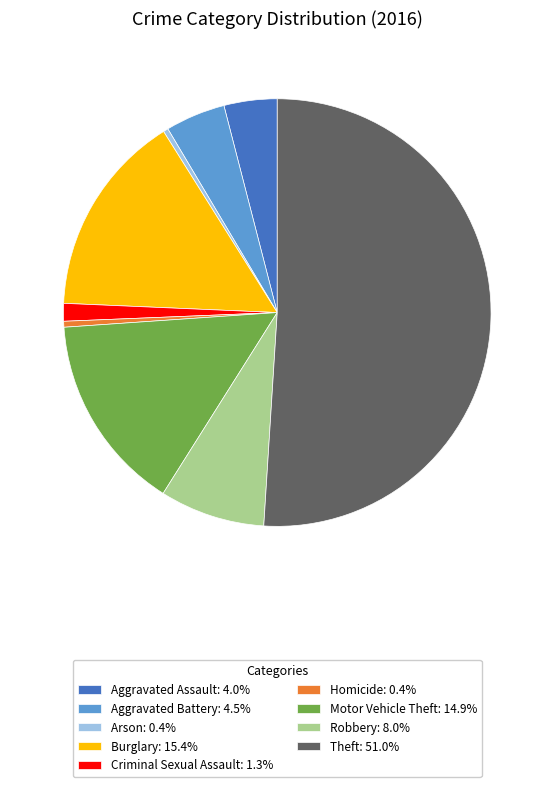

Approximately how many times larger is the value at Aggravated Battery: 4.5% compared to Robbery: 8.0%?

0.6